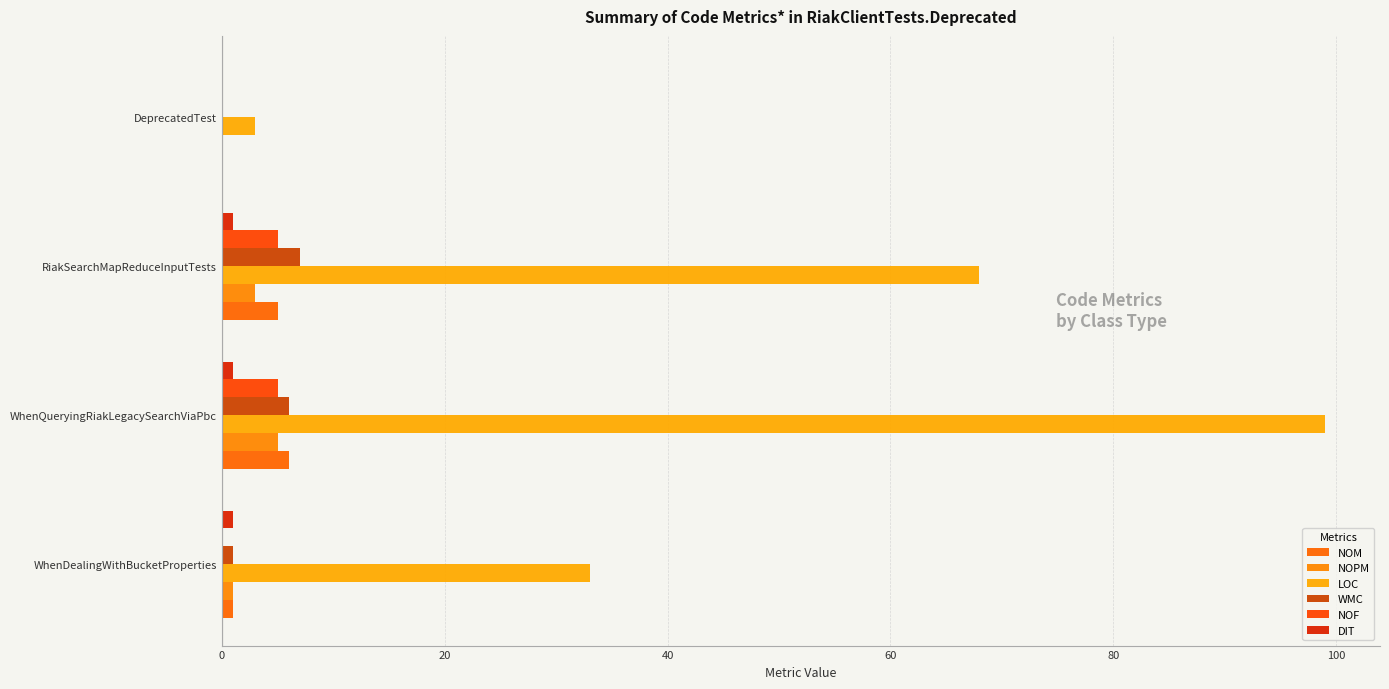

How many data points does each series have?

4